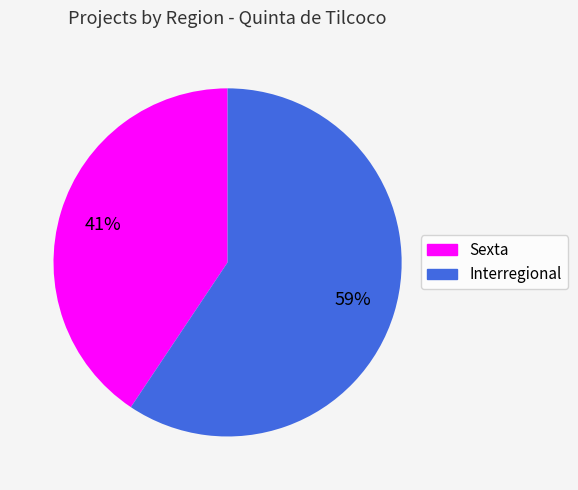

To the nearest percent, what percentage of the pie is Sexta?

41%